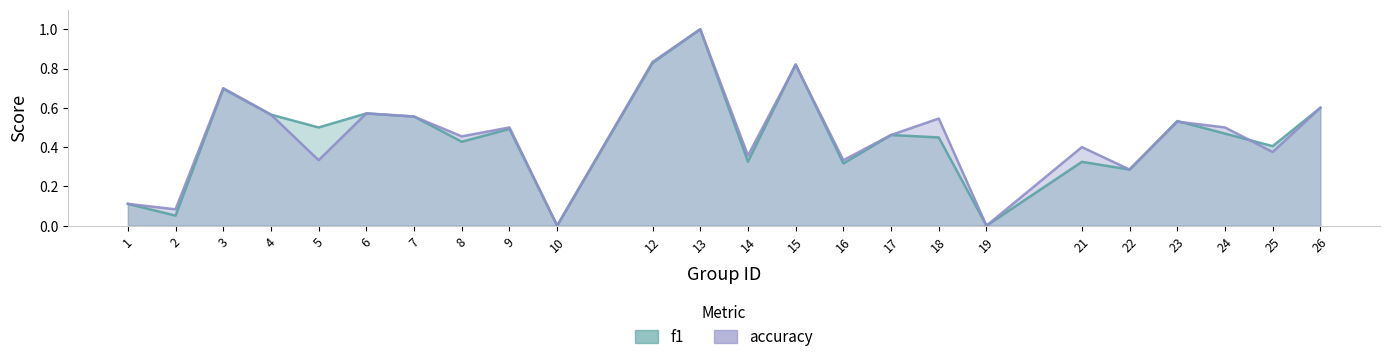

Which series has the largest total across all categories?

accuracy